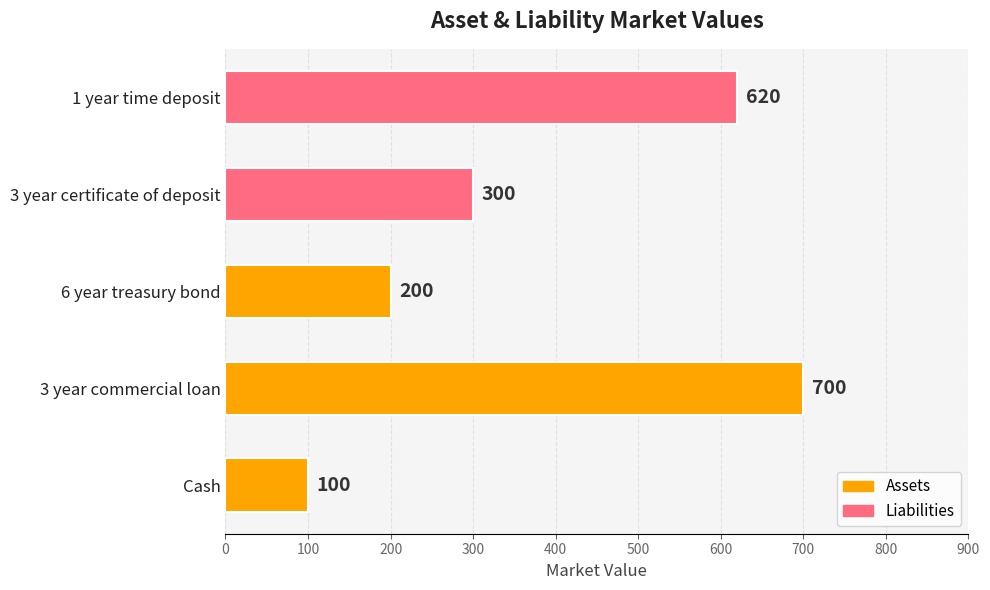

Reading top to bottom, transcribe all the data shown in this chart.

1 year time deposit=620	3 year certificate of deposit=300	6 year treasury bond=200	3 year commercial loan=700	Cash=100